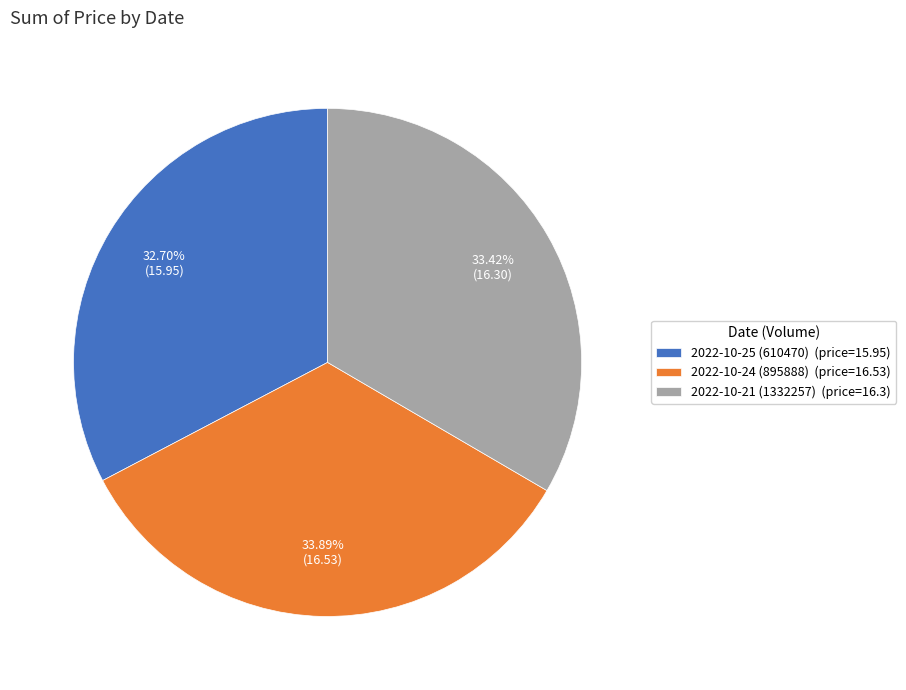

Between 2022-10-24 (895888) and 2022-10-25 (610470), which is larger?

2022-10-24 (895888)